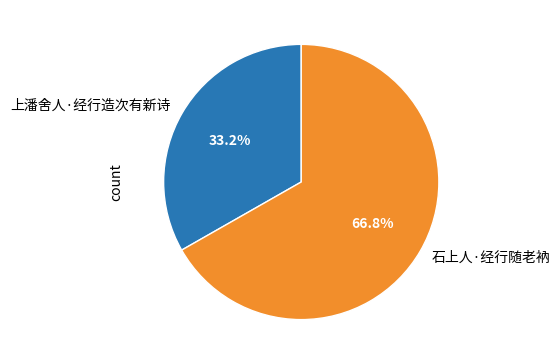

To the nearest percent, what is the combined percentage of 石上人·经行随老衲 and 上潘舍人·经行造次有新诗?

100%